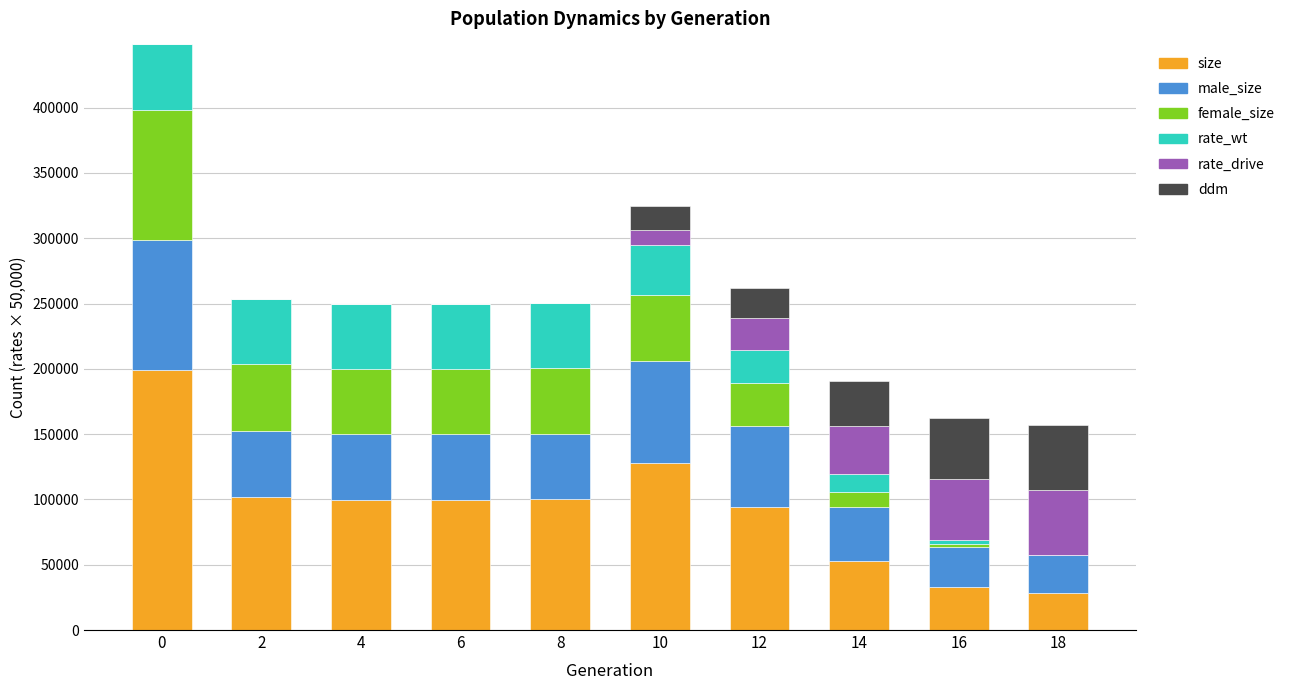

What is the maximum value for size?

199188.0